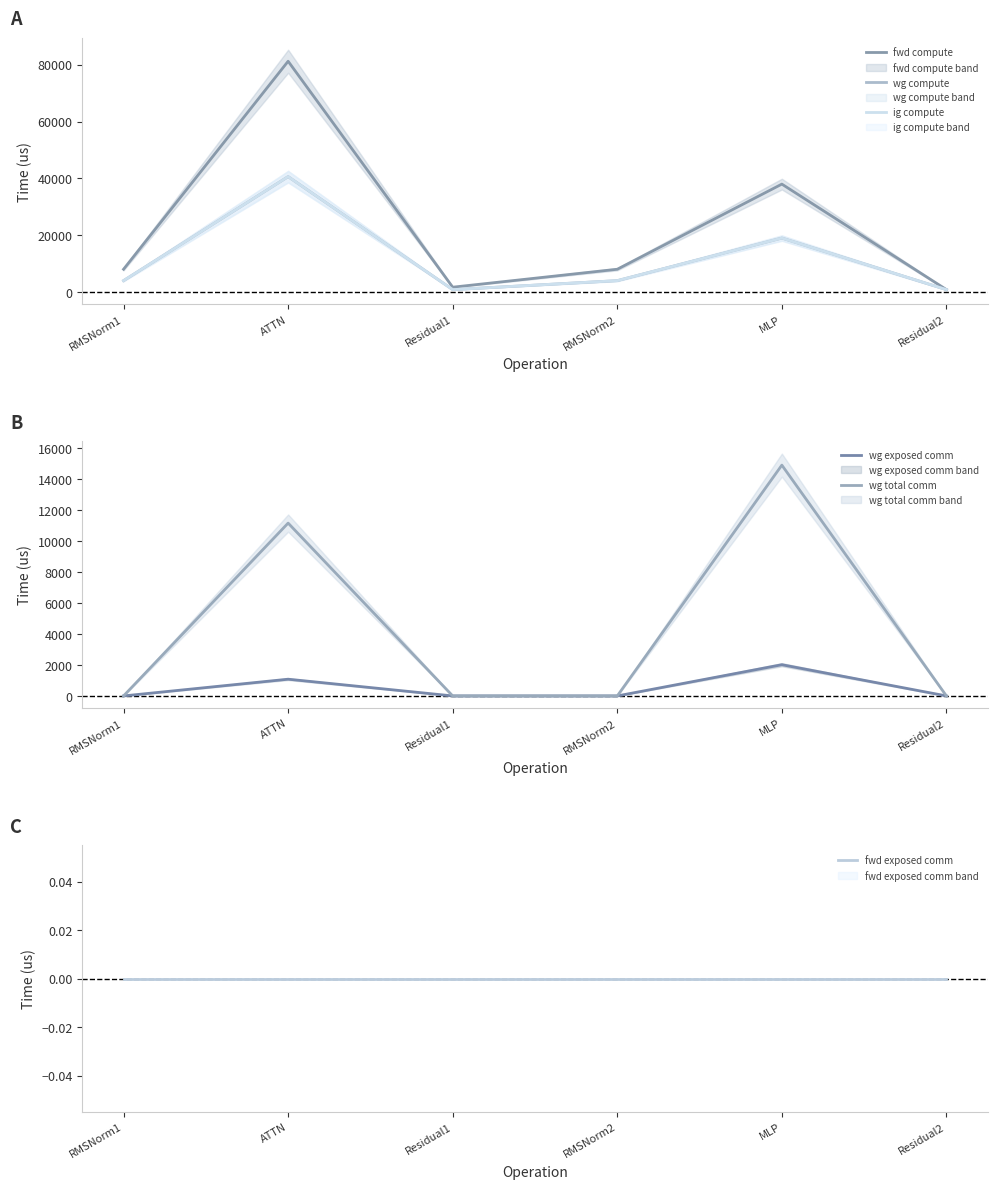

True or false: wg exposed comm has more than 2 interior local peaks.

False